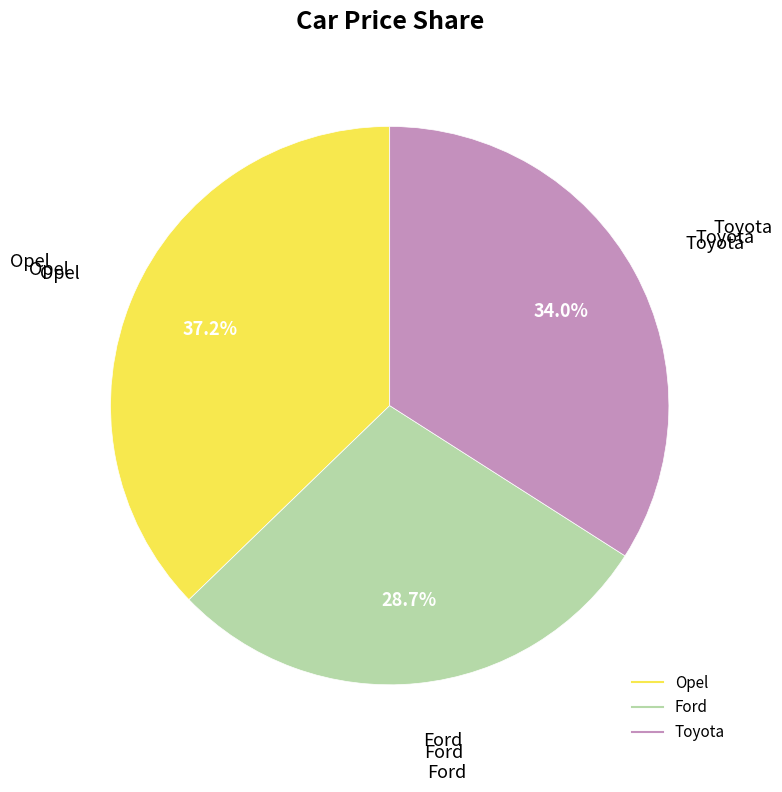

Combined, do Toyota and Opel account for over 50%?

Yes